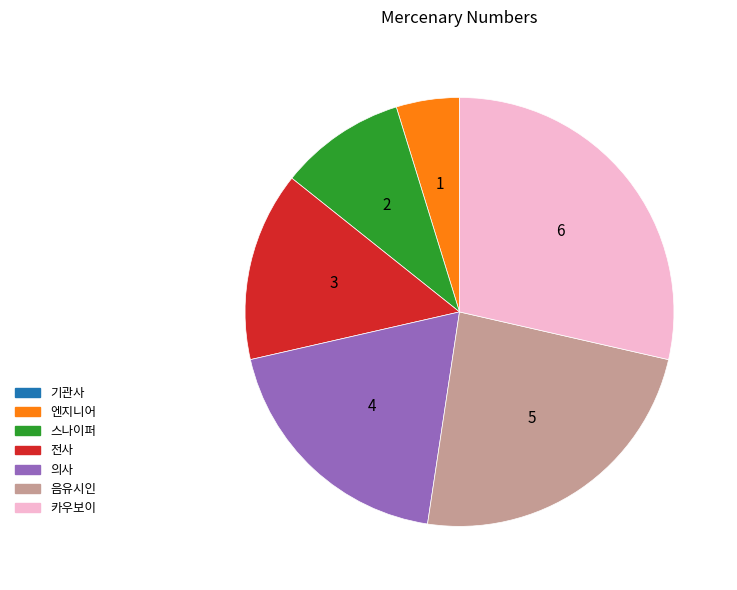

Does any single category account for the majority?

No